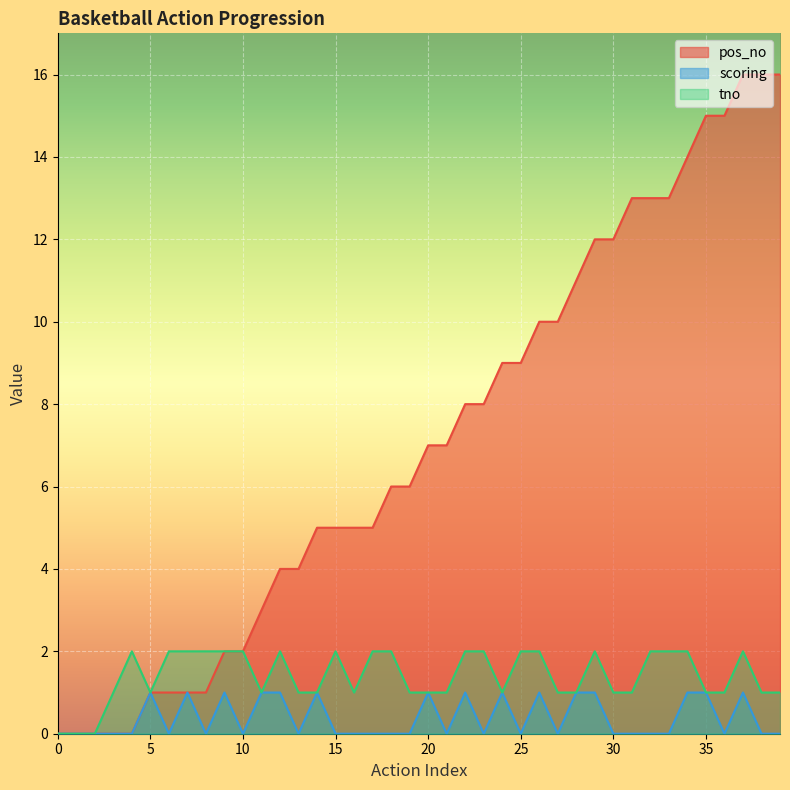

True or false: pos_no has more than 0 points higher than both neighbors.

False